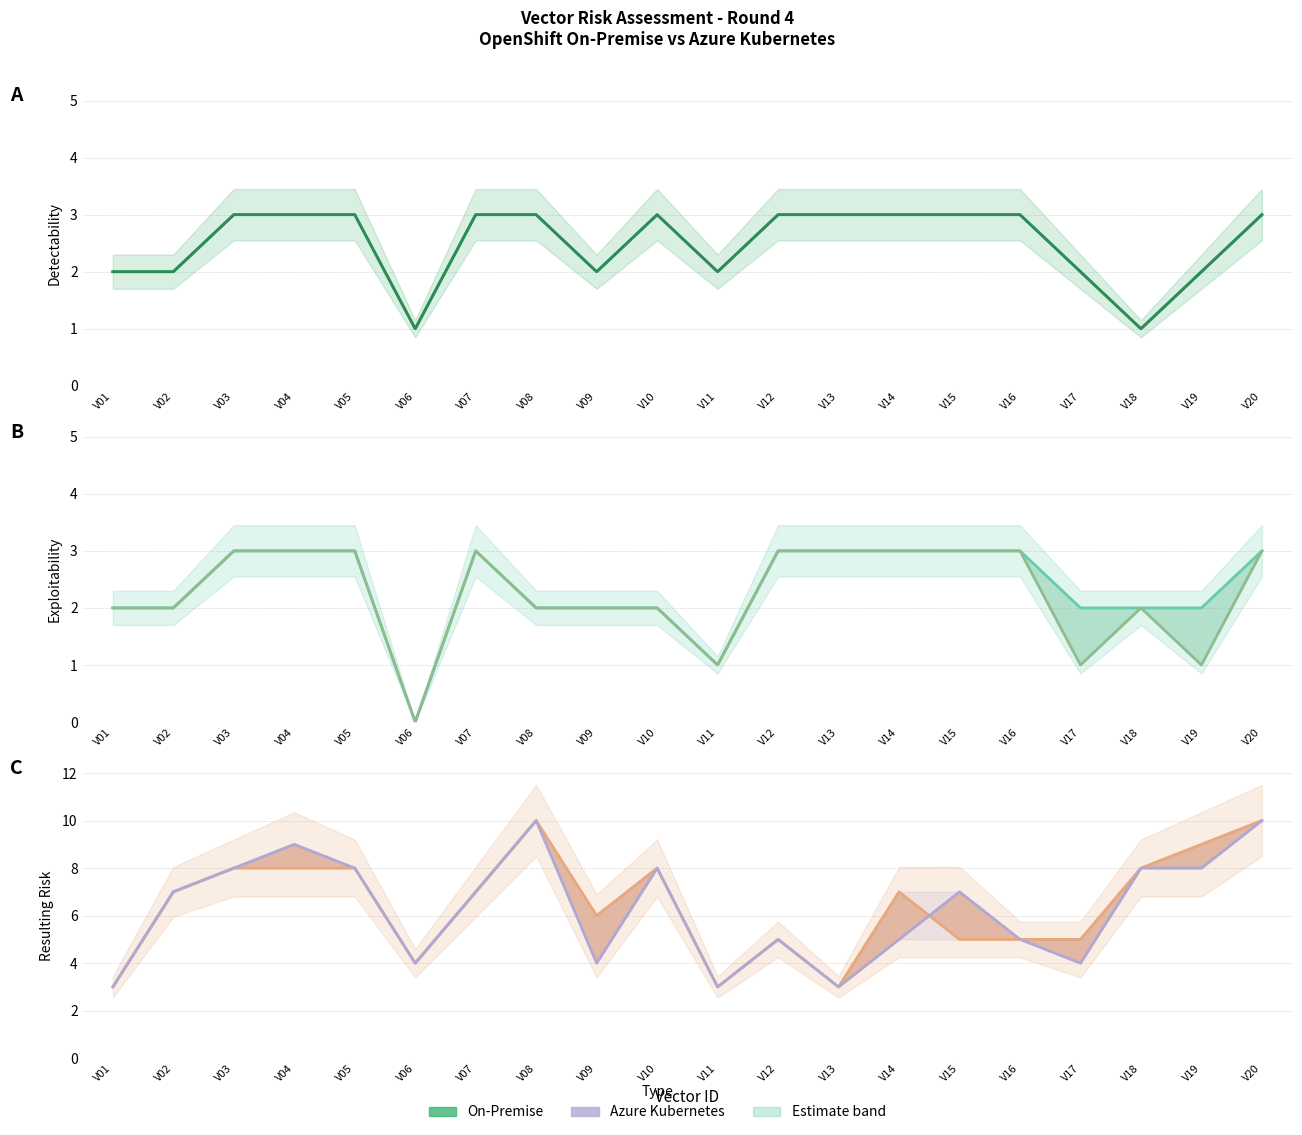

Reading right to left, list all the values displayed in this chart.

OnPrem Detectability: V20=3	V19=2	V18=1	V17=2	V16=3	V15=3	V14=3	V13=3	V12=3	V11=2	V10=3	V09=2	V08=3	V07=3	V06=1	V05=3	V04=3	V03=3	V02=2	V01=2
Azure Detectability: V20=3	V19=2	V18=1	V17=2	V16=3	V15=3	V14=3	V13=3	V12=3	V11=2	V10=3	V09=2	V08=3	V07=3	V06=1	V05=3	V04=3	V03=3	V02=2	V01=2
OnPrem Exploitability: V20=3	V19=2	V18=2	V17=2	V16=3	V15=3	V14=3	V13=3	V12=3	V11=1	V10=2	V09=2	V08=2	V07=3	V06=0	V05=3	V04=3	V03=3	V02=2	V01=2
Azure Exploitability: V20=3	V19=1	V18=2	V17=1	V16=3	V15=3	V14=3	V13=3	V12=3	V11=1	V10=2	V09=2	V08=2	V07=3	V06=0	V05=3	V04=3	V03=3	V02=2	V01=2
OnPrem Resulting Risk: V20=10	V19=9	V18=8	V17=5	V16=5	V15=5	V14=7	V13=3	V12=5	V11=3	V10=8	V09=6	V08=10	V07=7	V06=4	V05=8	V04=8	V03=8	V02=7	V01=3
Azure Resulting Risk: V20=10	V19=8	V18=8	V17=4	V16=5	V15=7	V14=5	V13=3	V12=5	V11=3	V10=8	V09=4	V08=10	V07=7	V06=4	V05=8	V04=9	V03=8	V02=7	V01=3